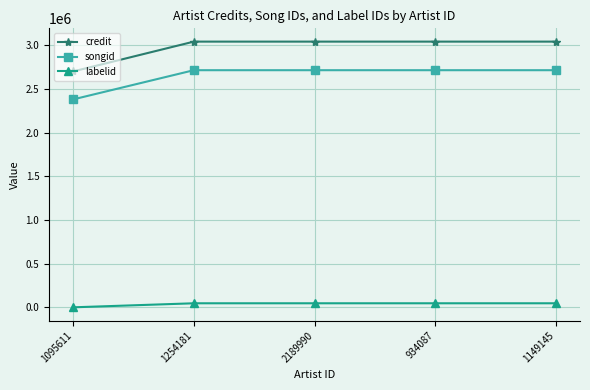

Is it true that labelid equals -1 at 1095611?

True